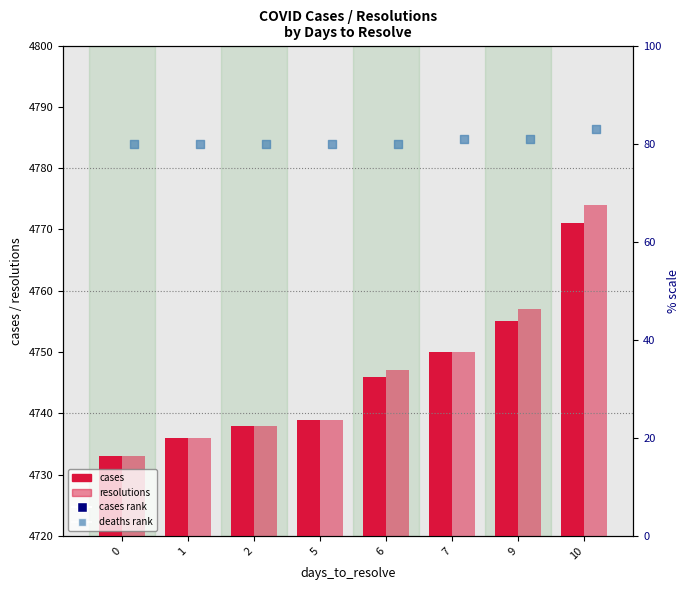

At how many categories does at least one series exceed 3860?

8